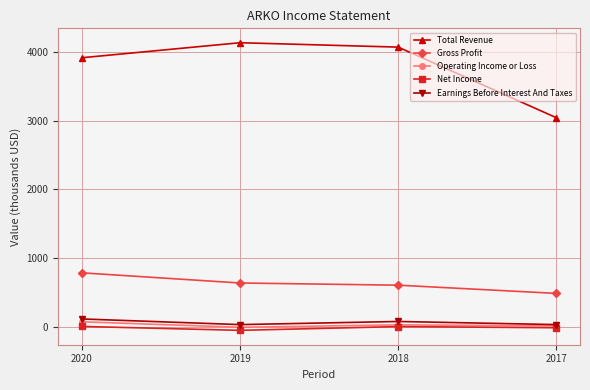

At which label is Operating Income or Loss closest to 40?

2018